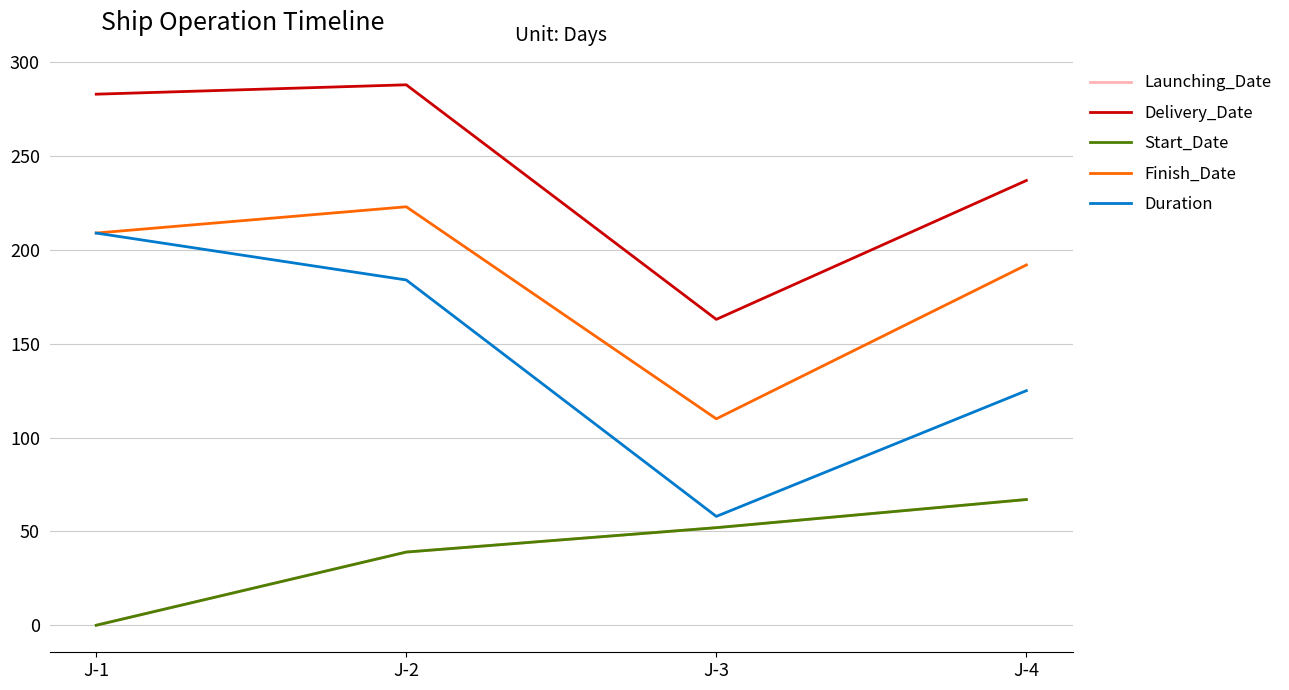

In Finish_Date, how many points are higher than both neighbors (excluding endpoints)?

1